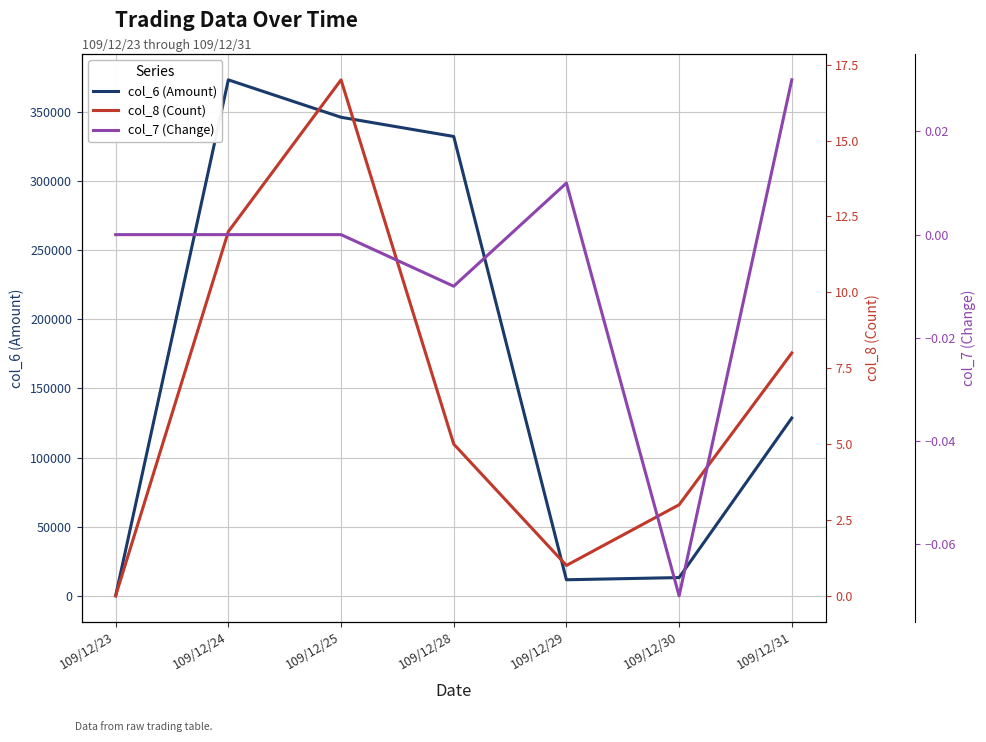

What is the average value of the col_6 (Amount) series?

172144